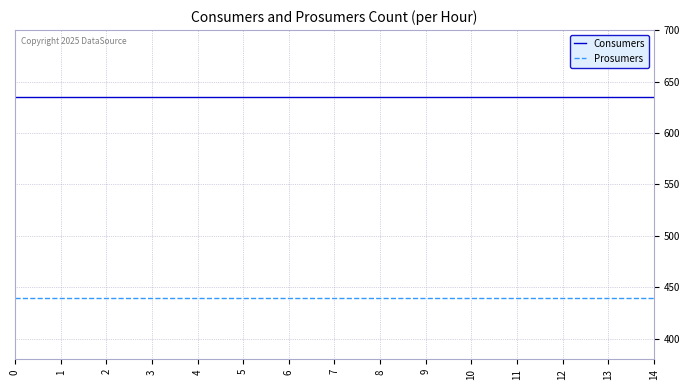

True or false: Prosumers has a value of 573 at 13.

False